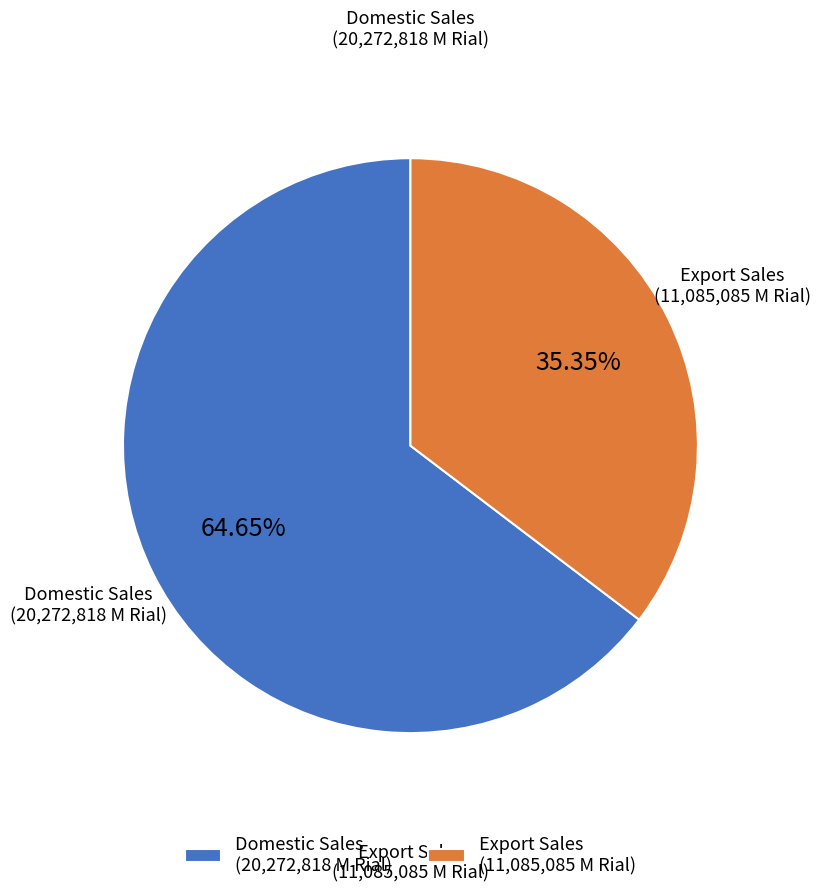

Combined, do Export Sales (11,085,085 M Rial) and Domestic Sales (20,272,818 M Rial) account for over 50%?

Yes